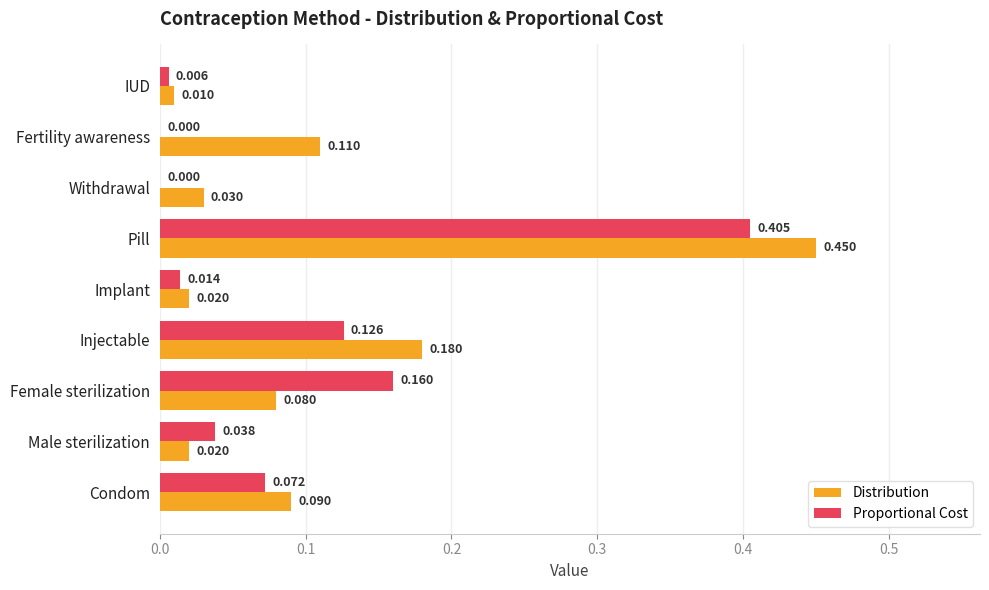

Where is Distribution nearest to the value 0?

IUD